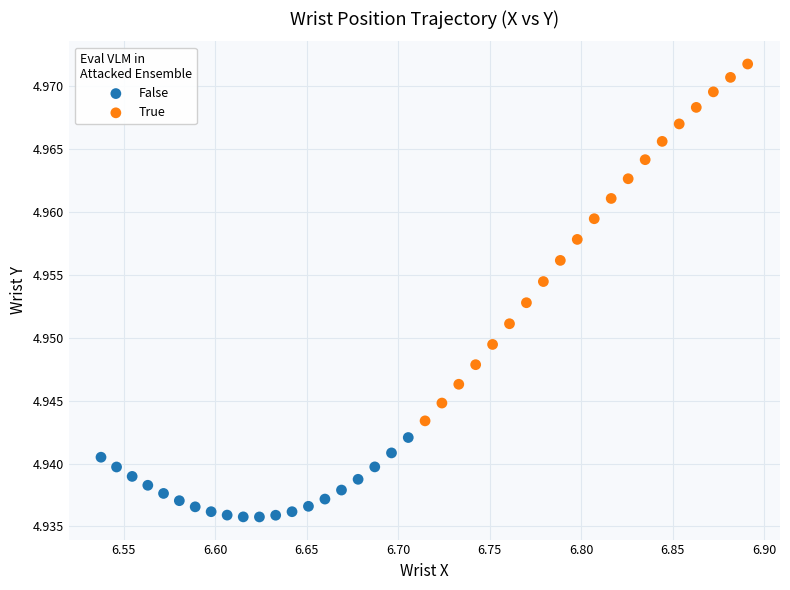

Which series reaches the minimum Y coordinate?

False